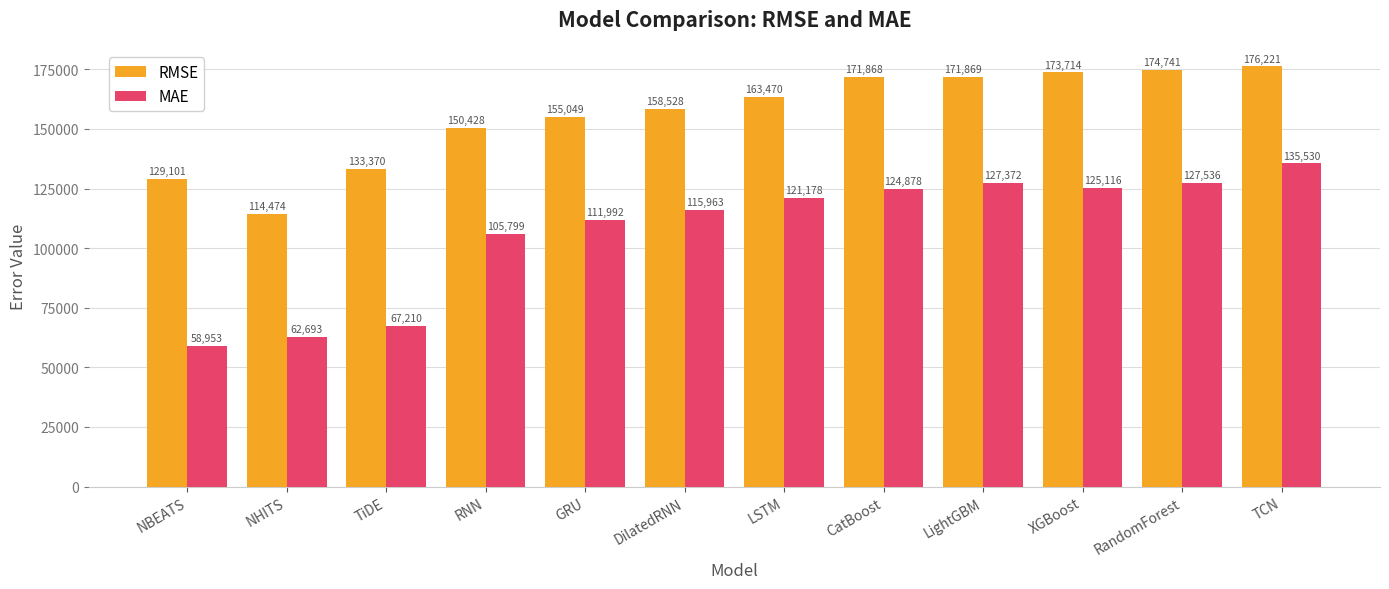

Rank the series by their maximum value, from lowest to highest.

MAE, RMSE